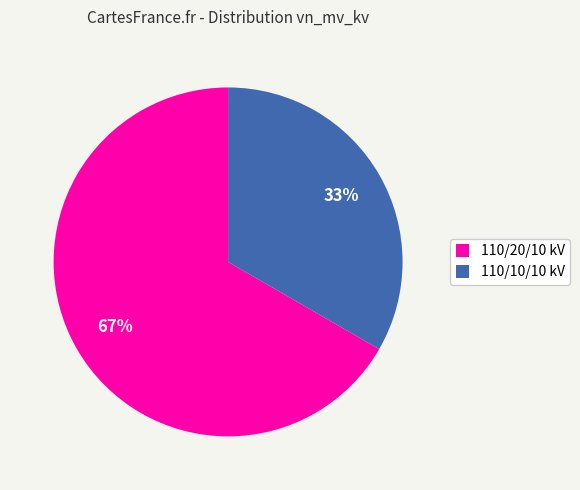

Count the number of slices in the pie.

2